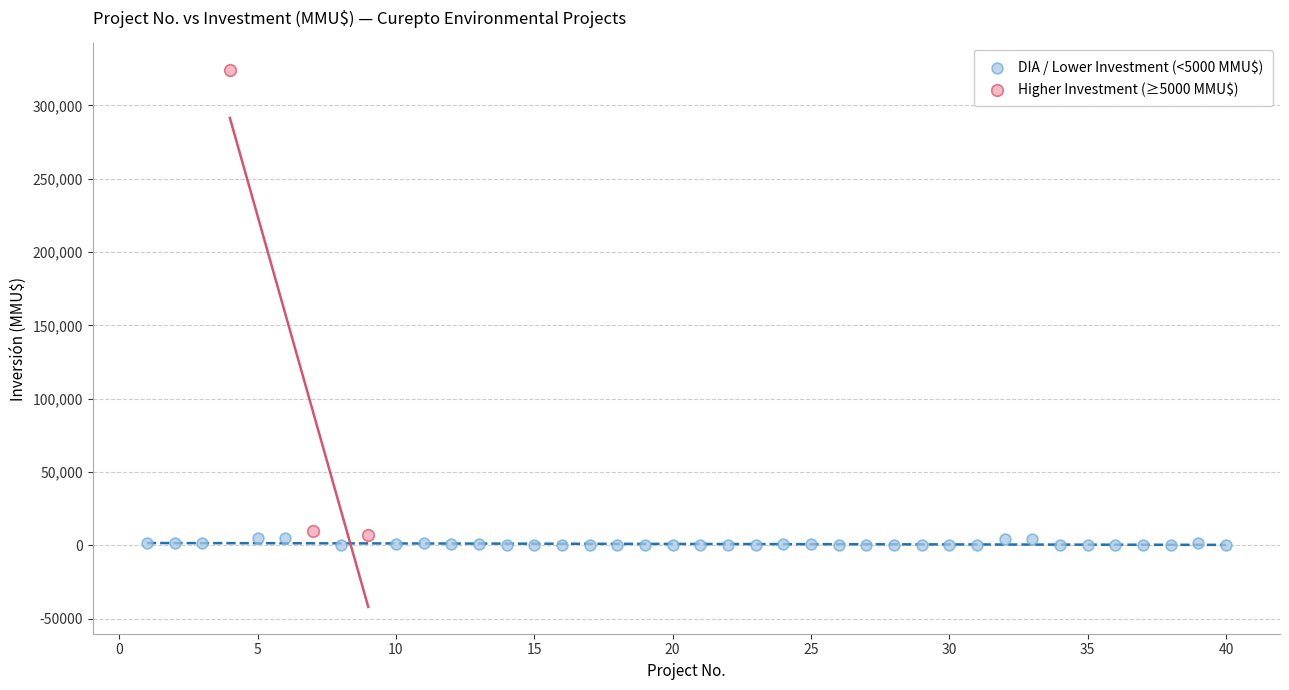

Which series has the widest spread of Y values?

Higher Investment (≥5000 MMU$)